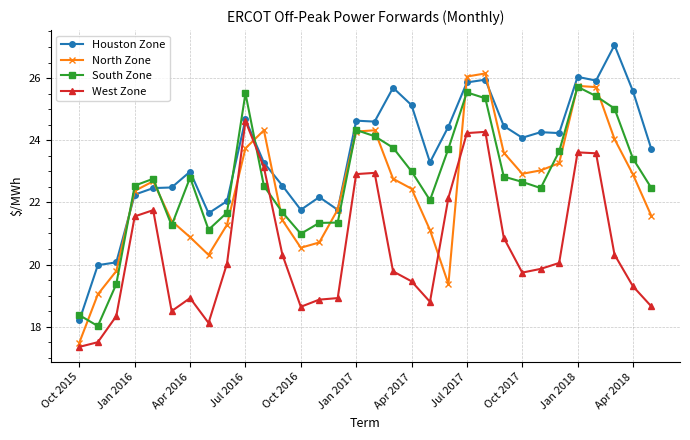

Which series has the largest range (max minus min)?

Houston Zone